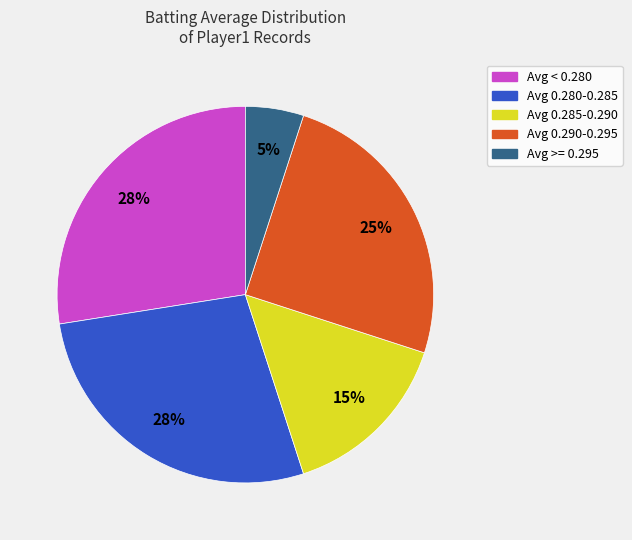

To the nearest percent, what is the average slice percentage?

20%